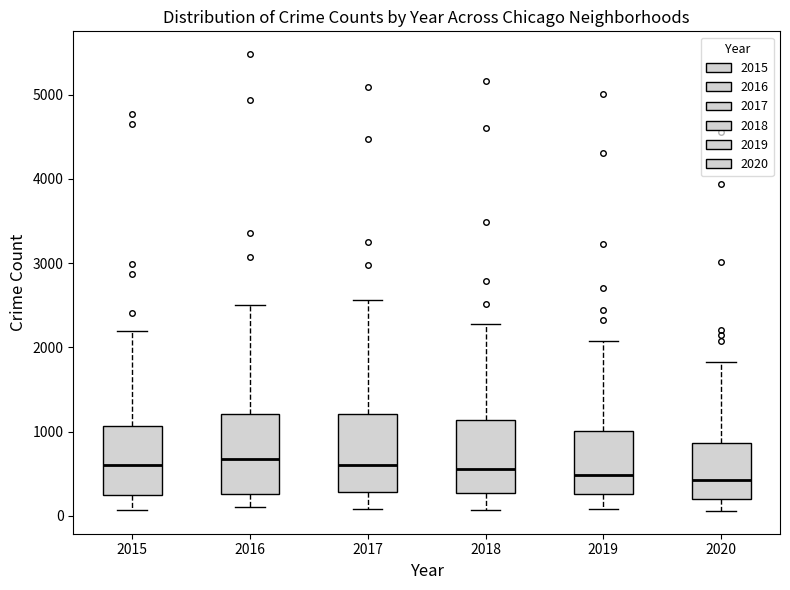

Where does the median line of the box at x = 2017 sit on the y-axis? The values are not printed on the chart, so give them approximately, as read against the axis.

600